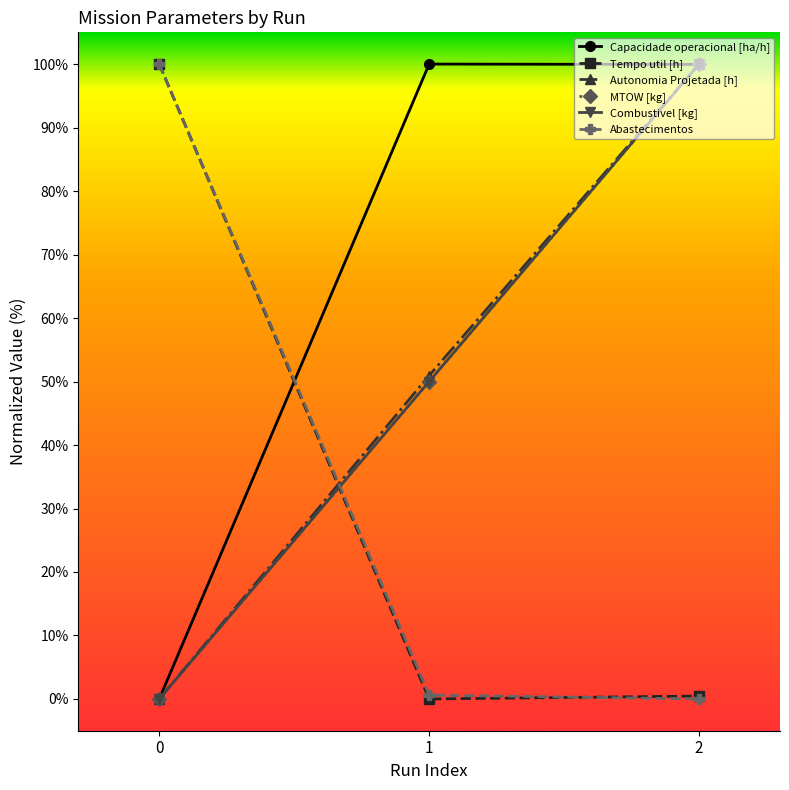

Which category has the highest value across all series?

1